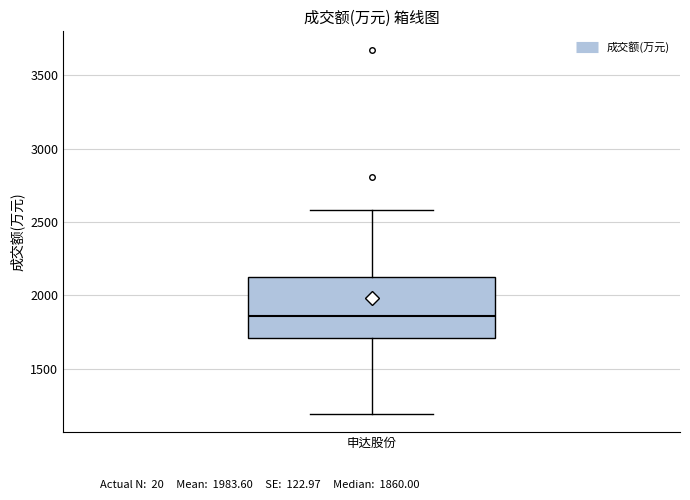

Transcribe this box plot: give where the median line is, the range the box spans, and where the two whiskers end, as read against the y-axis. The values are not printed on the chart, so give them approximately, as read against the axis.

median 1850, box 1700 to 2150, whiskers 1200 to 2600